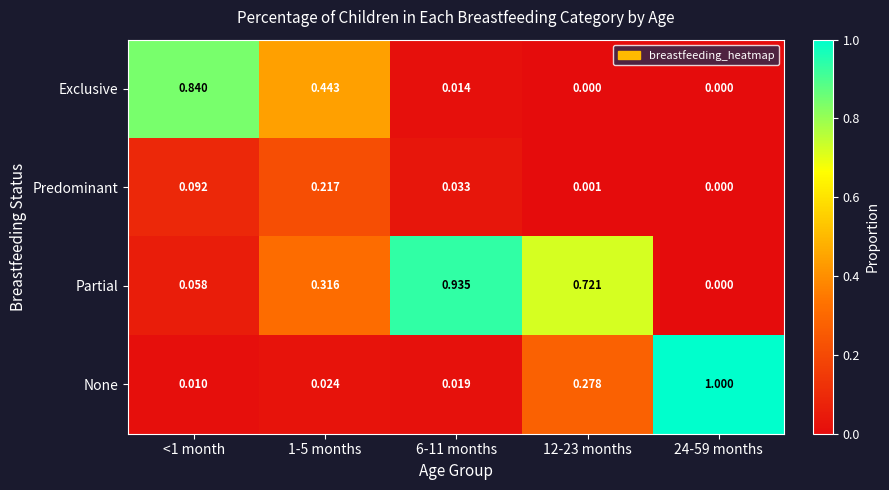

Which series changed the most between 1-5 months and 6-11 months?

Partial